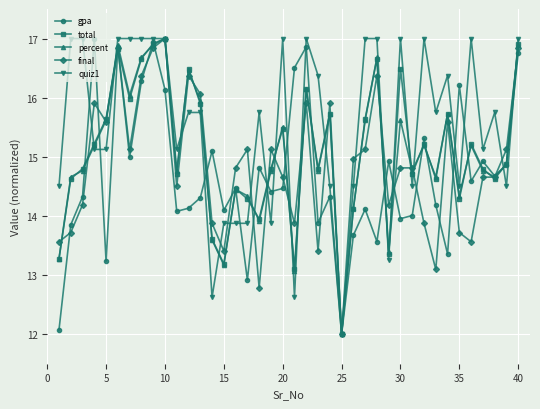

What is the smallest value displayed?

12.0